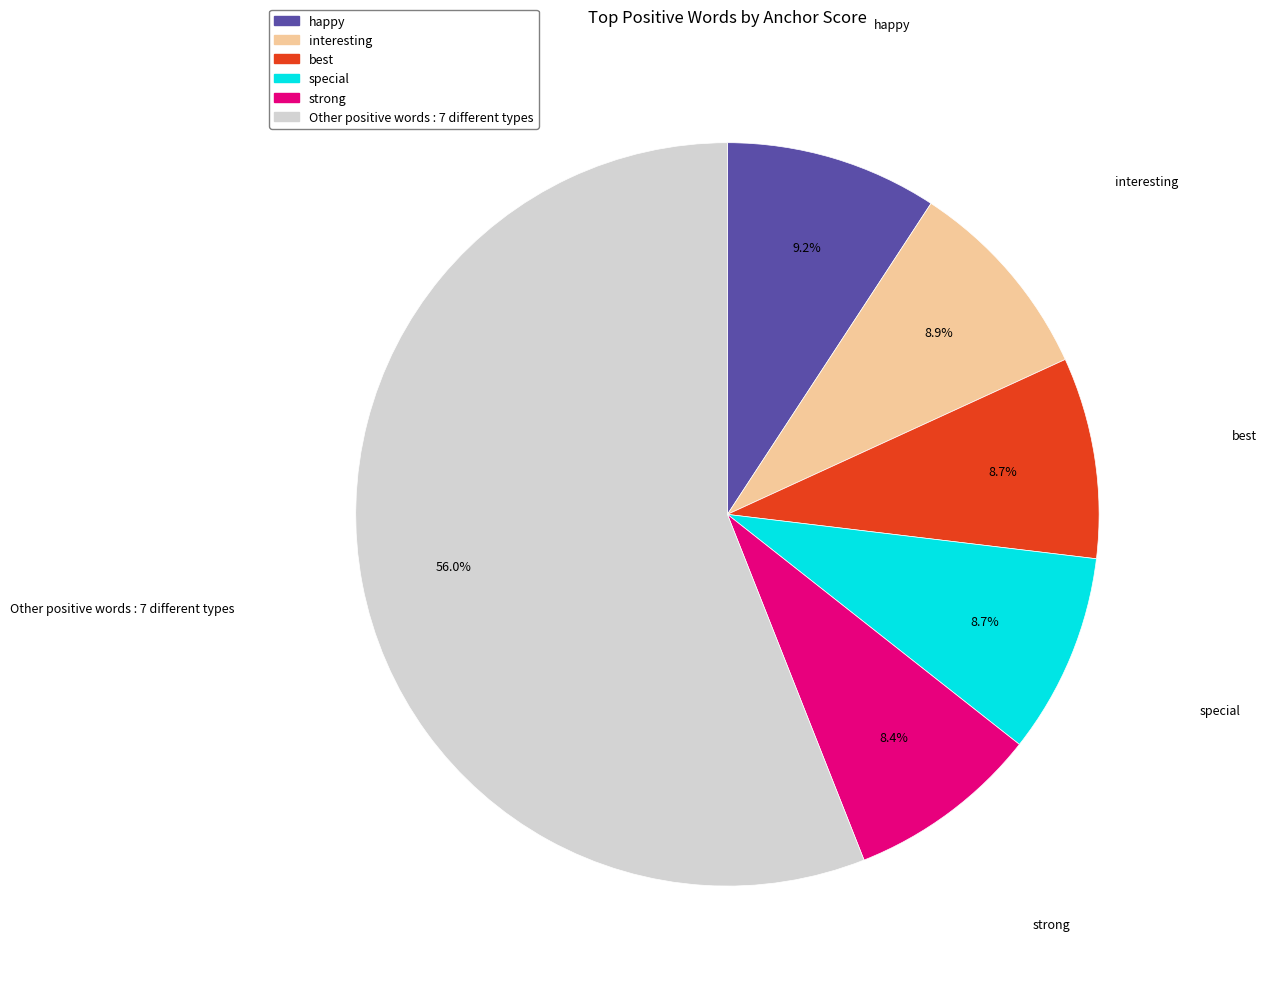

Is there a majority slice in this chart?

Yes